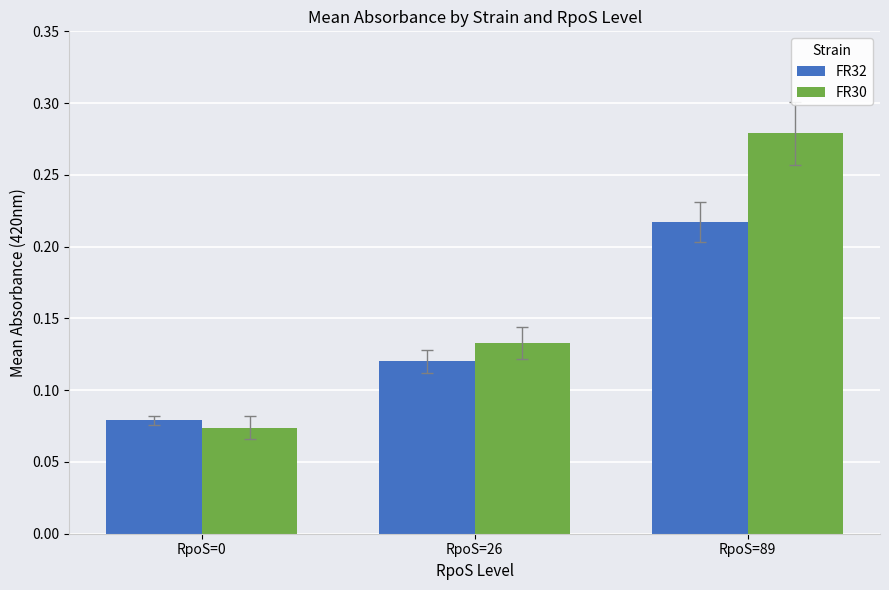

Which series changed the most between RpoS=0 and RpoS=89?

FR30